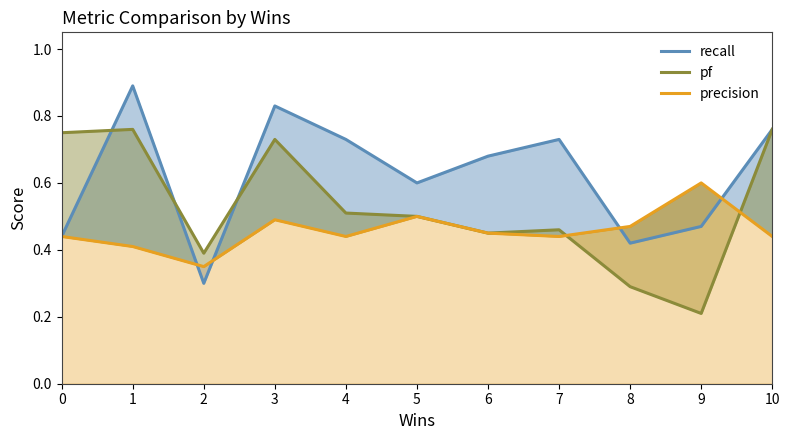

How many categories are shown in the chart?

11